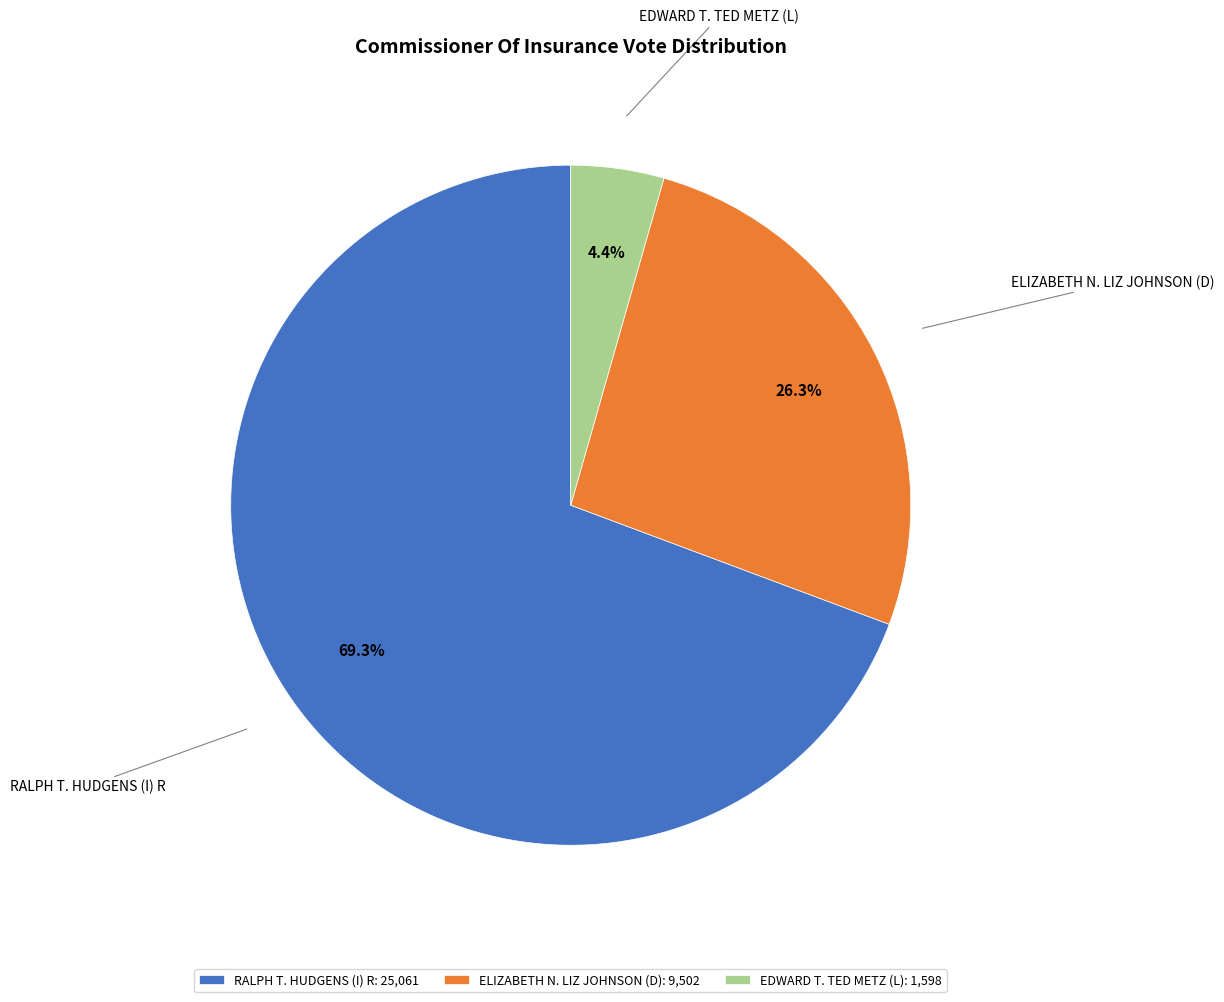

Which slice represents more than half of the pie?

RALPH T. HUDGENS (I) R